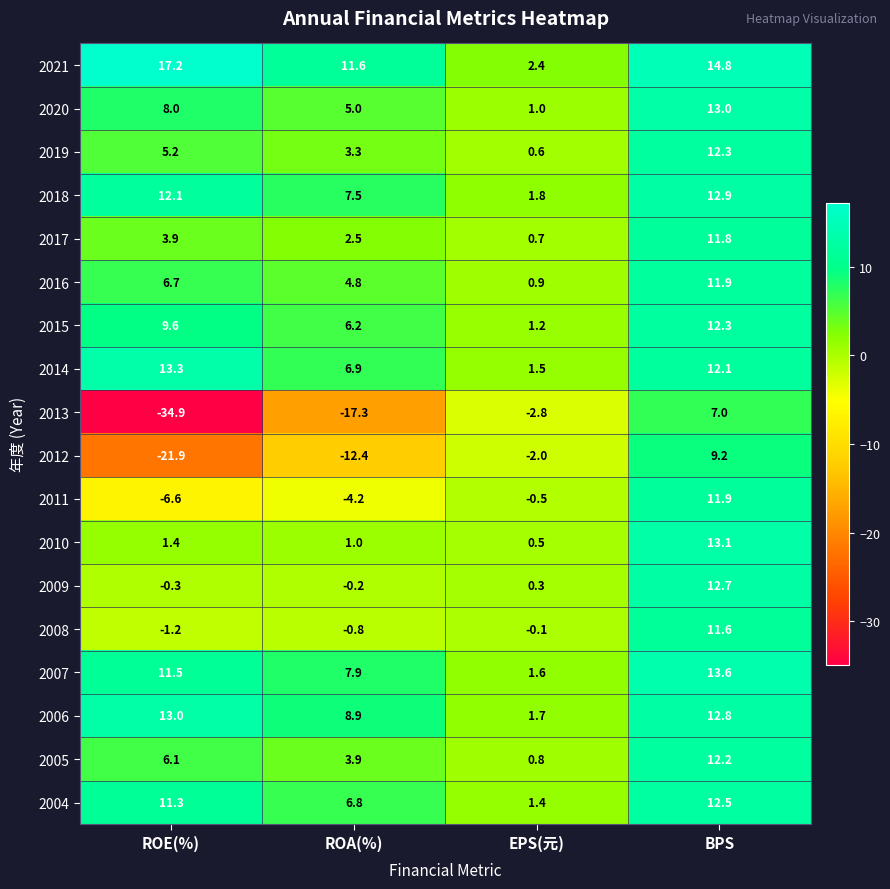

What is the average value of the 2019 series?

5.4